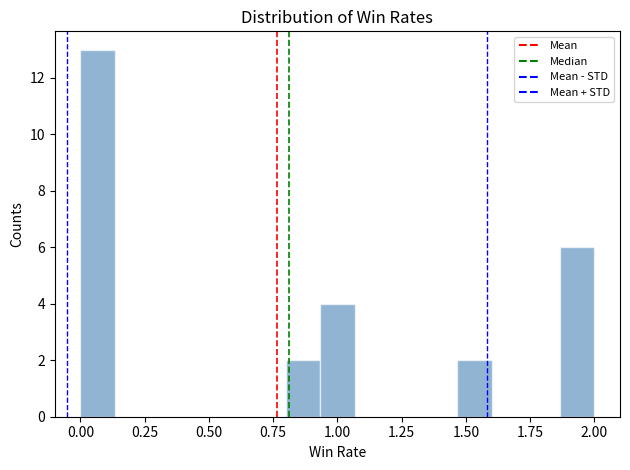

Read against the x-axis, roughly where is the centre of the tallest bar?

0.05